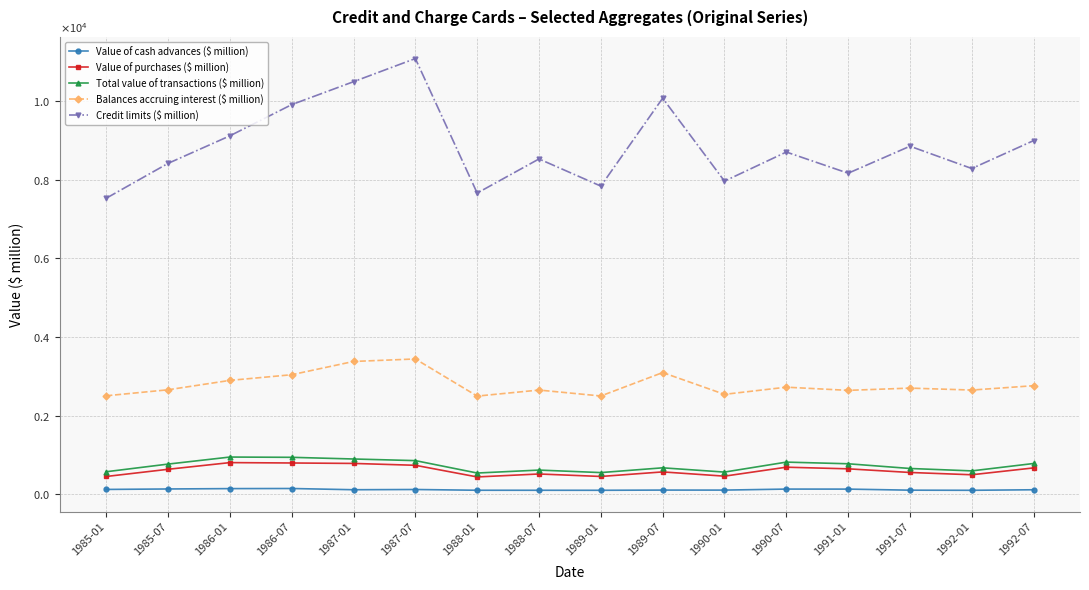

Reading left to right, list all the values displayed in this chart.

Value of cash advances ($ million): 120.5	132.3	141.5	144.2	112.9	118.8	99.7	99.3	98.8	104.0	103.6	129.5	128.8	101.7	98.6	112.2
Value of purchases ($ million): 450.3	633.3	803.4	793.8	782.5	735.2	438.5	513.9	450.6	566.7	458.5	686.5	645.0	552.2	494.0	668.5
Total value of transactions ($ million): 570.8	765.5	944.9	938.0	895.4	854.0	538.2	613.2	549.5	670.7	562.2	815.9	773.8	654.0	592.6	780.8
Balances accruing interest ($ million): 2504.5	2657.0	2896.1	3040.2	3377.9	3441.4	2496.4	2650.0	2499.2	3095.3	2540.7	2723.3	2642.2	2699.7	2650.0	2760.9
Credit limits ($ million): 7532.6	8419.6	9120.9	9915.4	10499.1	11088.5	7664.2	8532.7	7841.9	10079.0	7968.2	8708.6	8169.2	8856.6	8289.2	9000.1